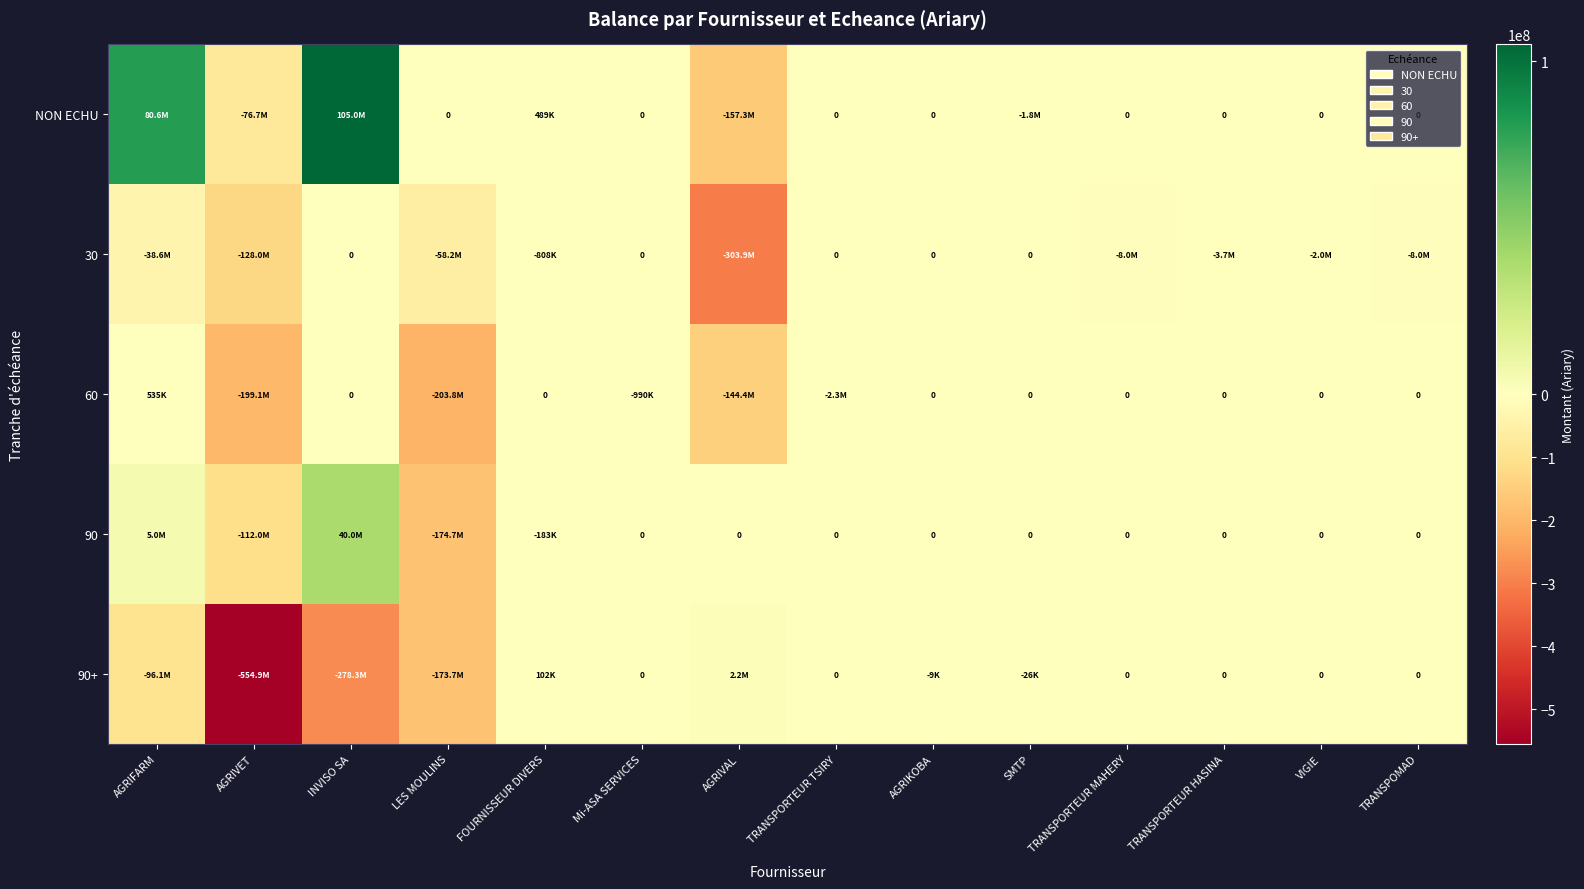

True or false: 60 has a value of -343857449.2 at AGRIVET.

False